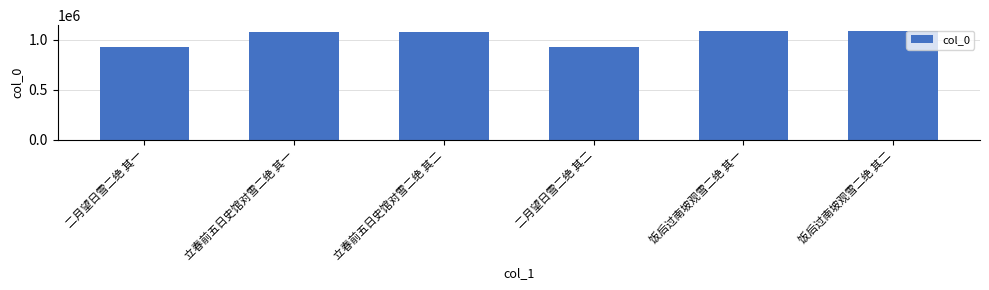

Is it true that the value at 立春前五日史馆对雪二绝 其一 is 1597879?

False